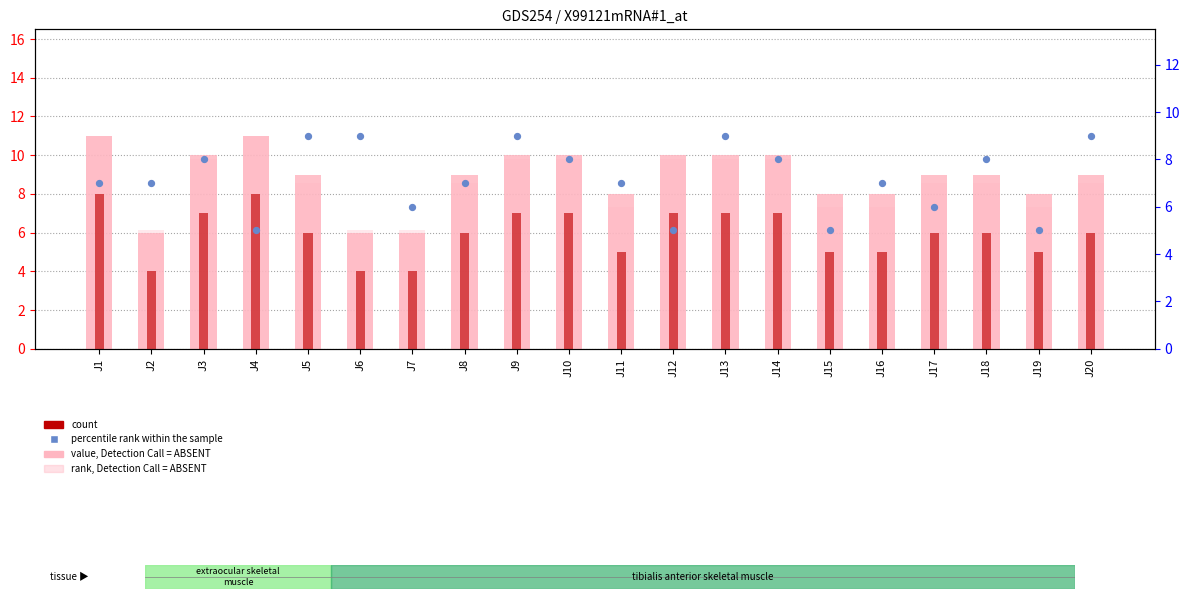

Which series reaches the minimum Y coordinate?

count